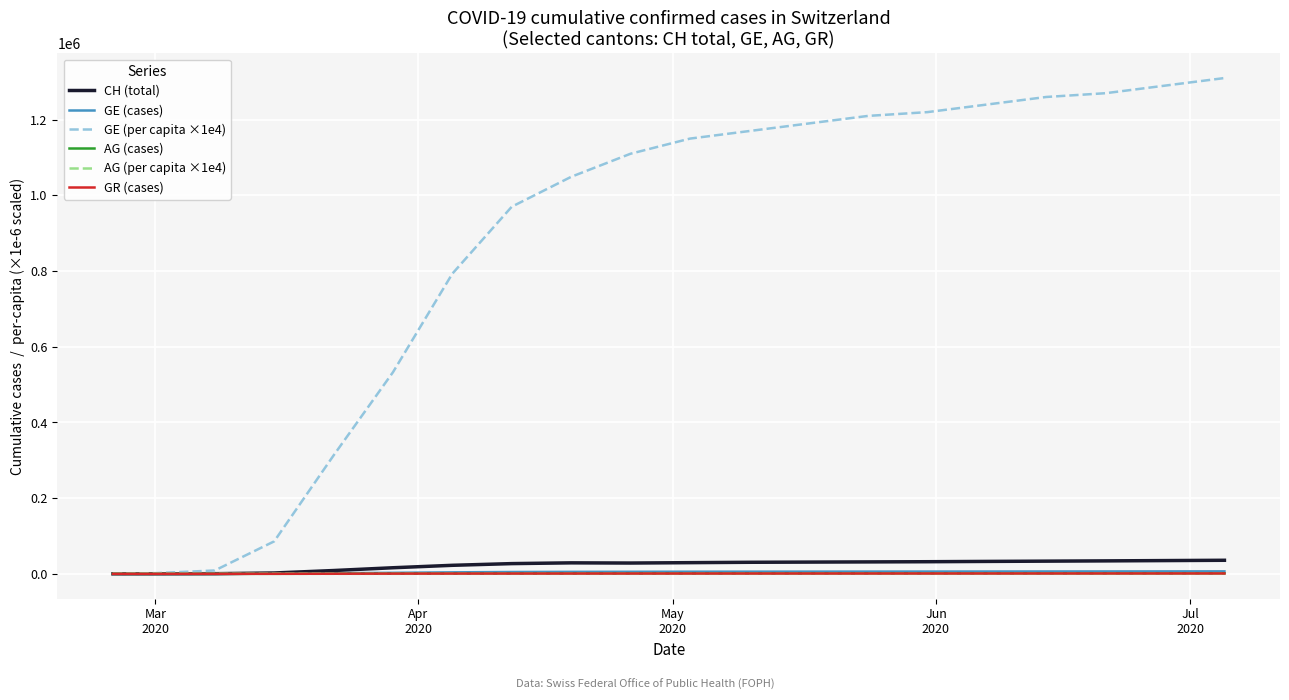

What is the maximum value shown in the chart?

1310000.0